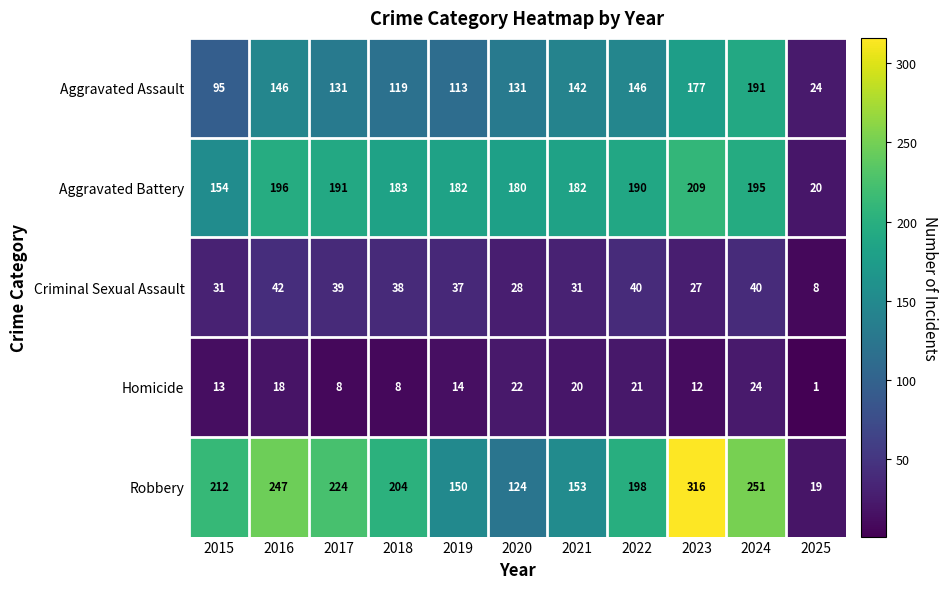

What is the total value across all series at 2019?

496